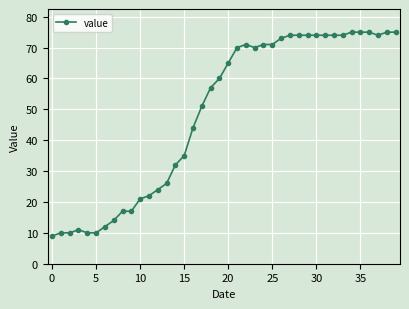

What is the difference between the second highest and second lowest values?

65